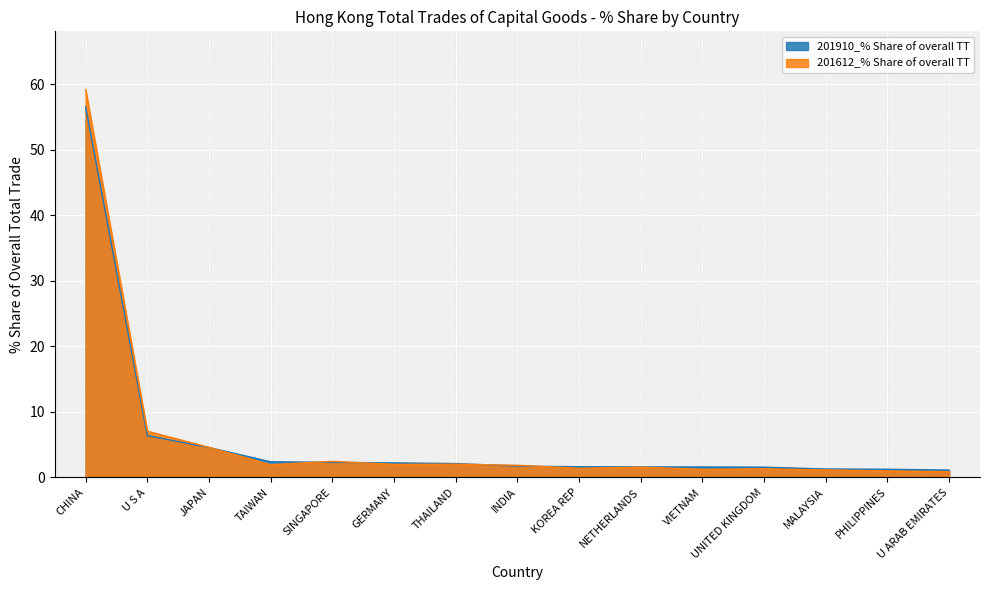

Rank the categories by 201612_% Share of overall TT value from highest to lowest.

CHINA, U S A, JAPAN, SINGAPORE, THAILAND, GERMANY, TAIWAN, INDIA, NETHERLANDS, KOREA REP, UNITED KINGDOM, VIETNAM, MALAYSIA, PHILIPPINES, U ARAB EMIRATES